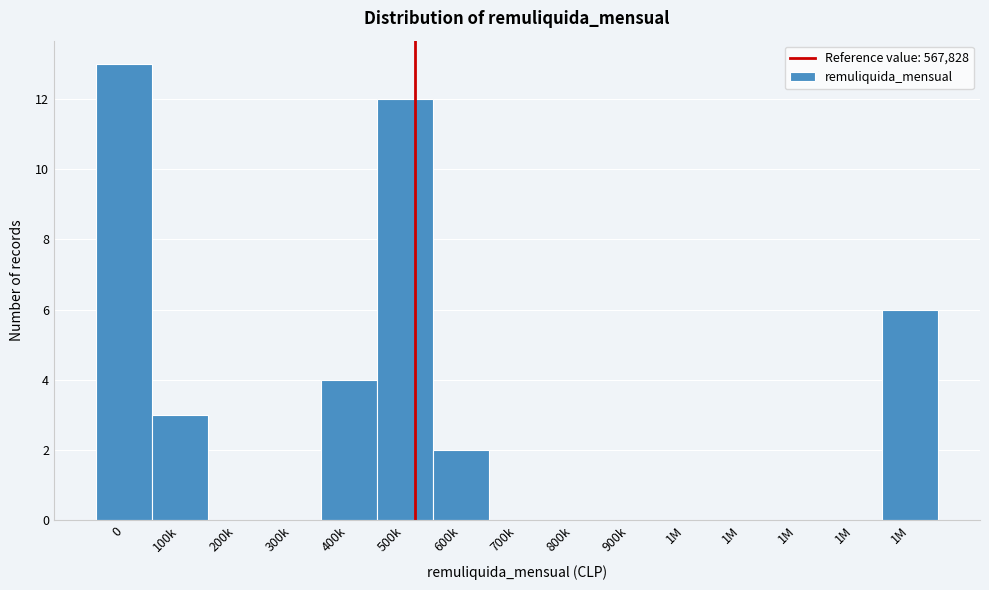

Count the number of data series in this chart.

1